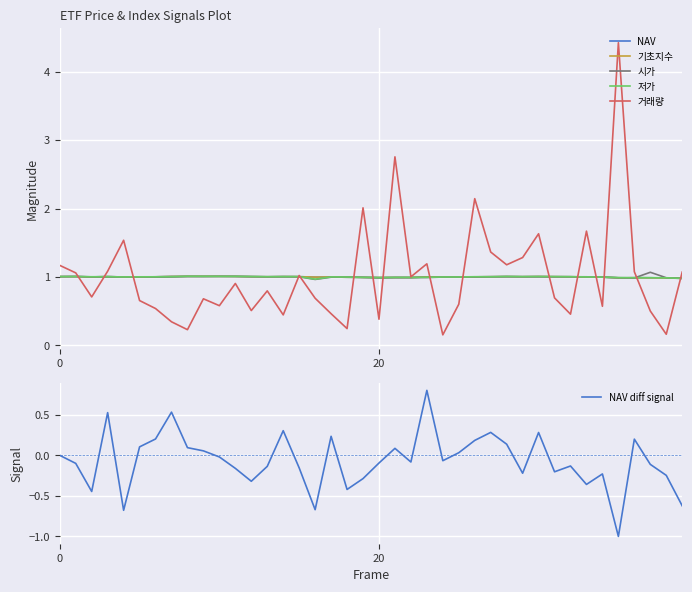

What is the maximum value for 저가?

1.0